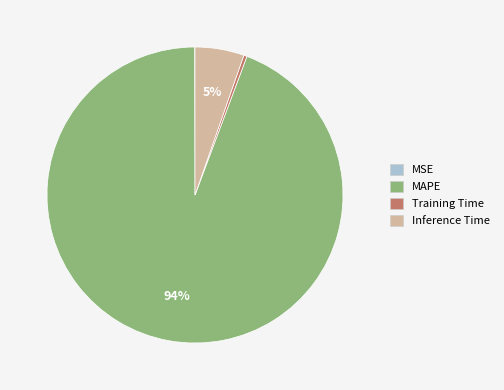

To the nearest percent, what is the combined percentage of Inference Time and MAPE?

100%